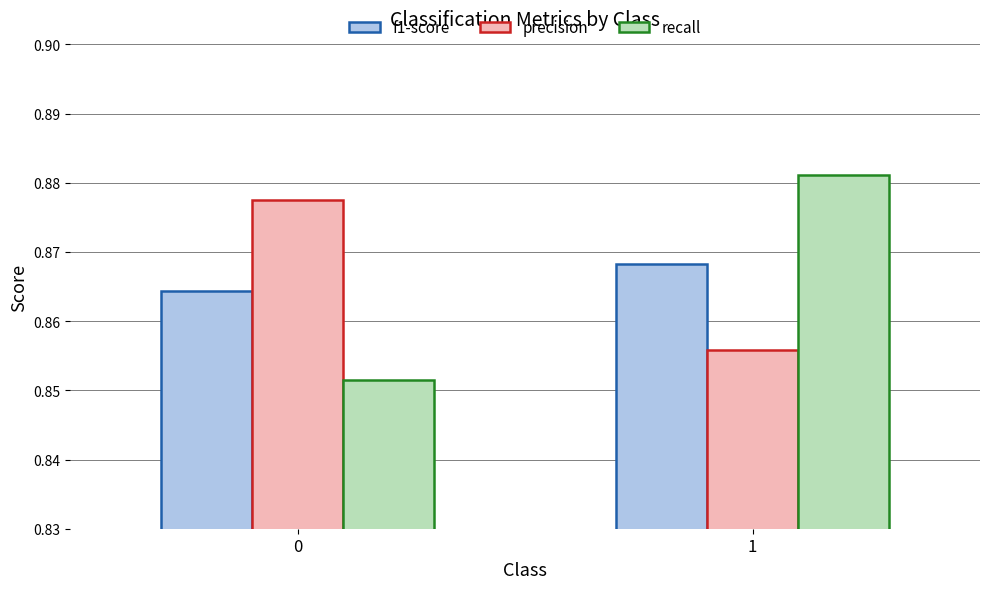

What is the total value across all series at 0?

2.6